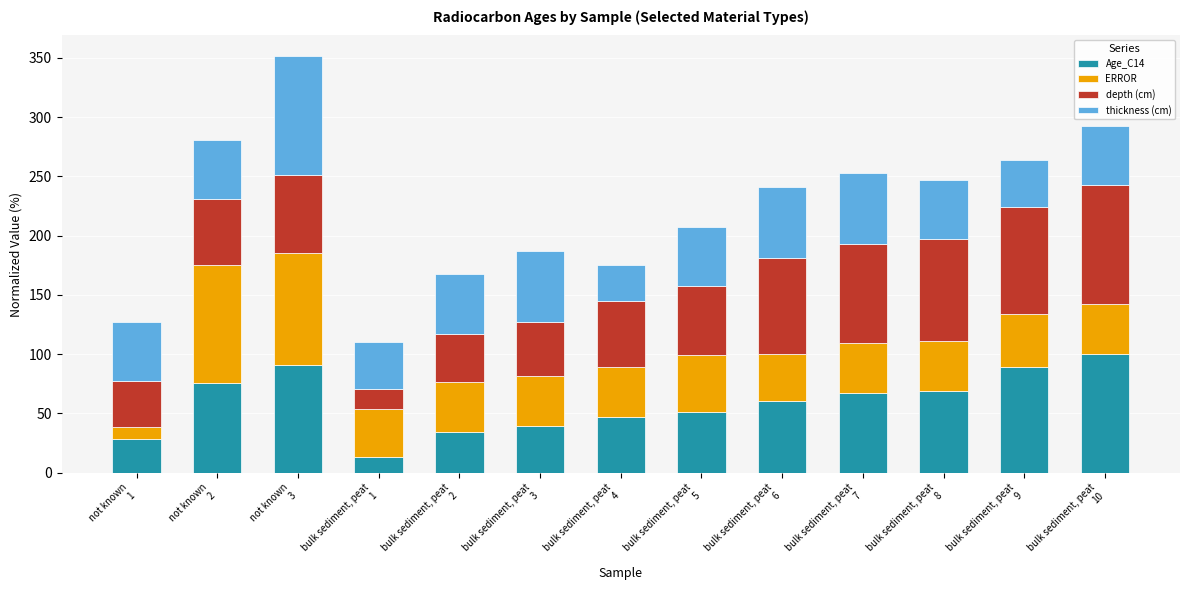

What is the difference between the maximum and second lowest values in the Age_C14 series?

71.6